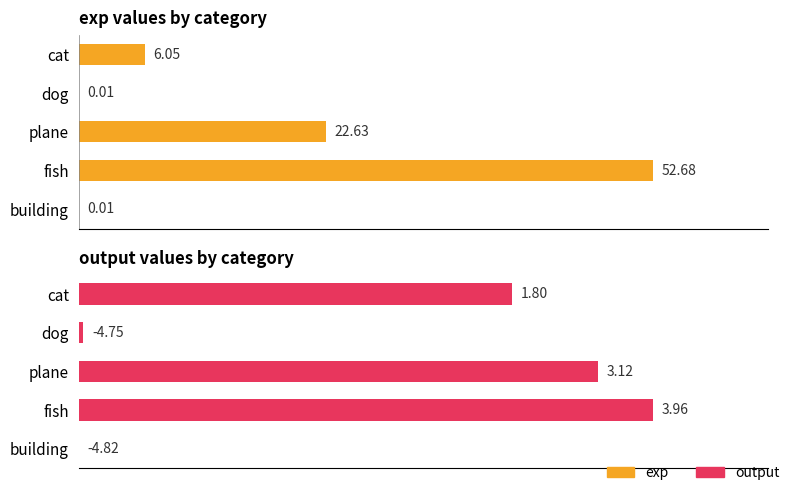

Rank the series by their maximum value, from highest to lowest.

exp, output